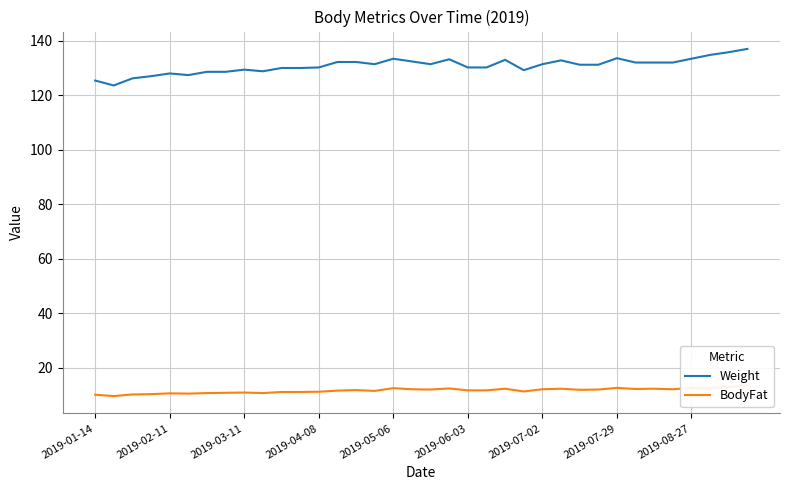

In BodyFat, how many points are higher than both neighbors (excluding endpoints)?

9